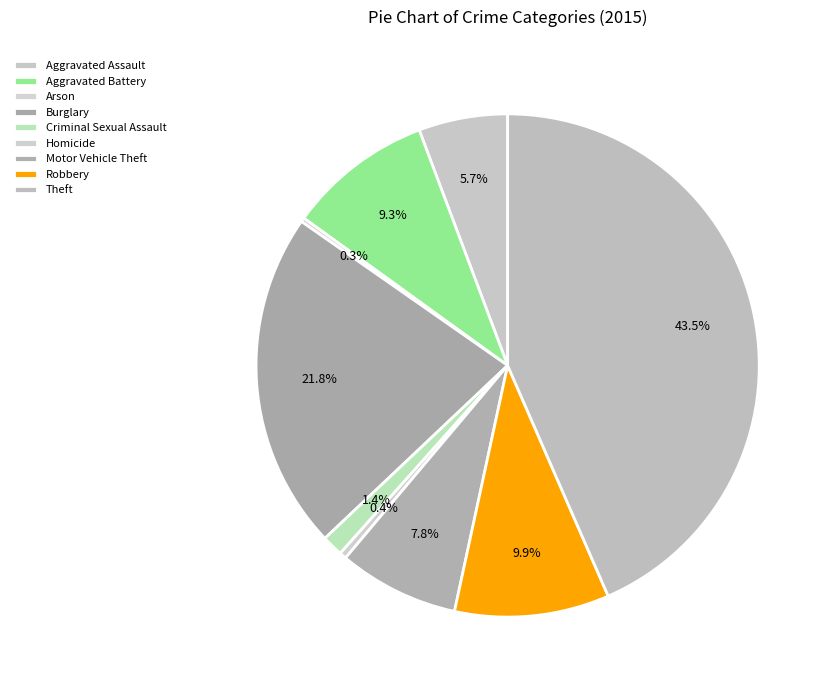

To the nearest percent, what is the combined percentage of Criminal Sexual Assault and Robbery?

11%